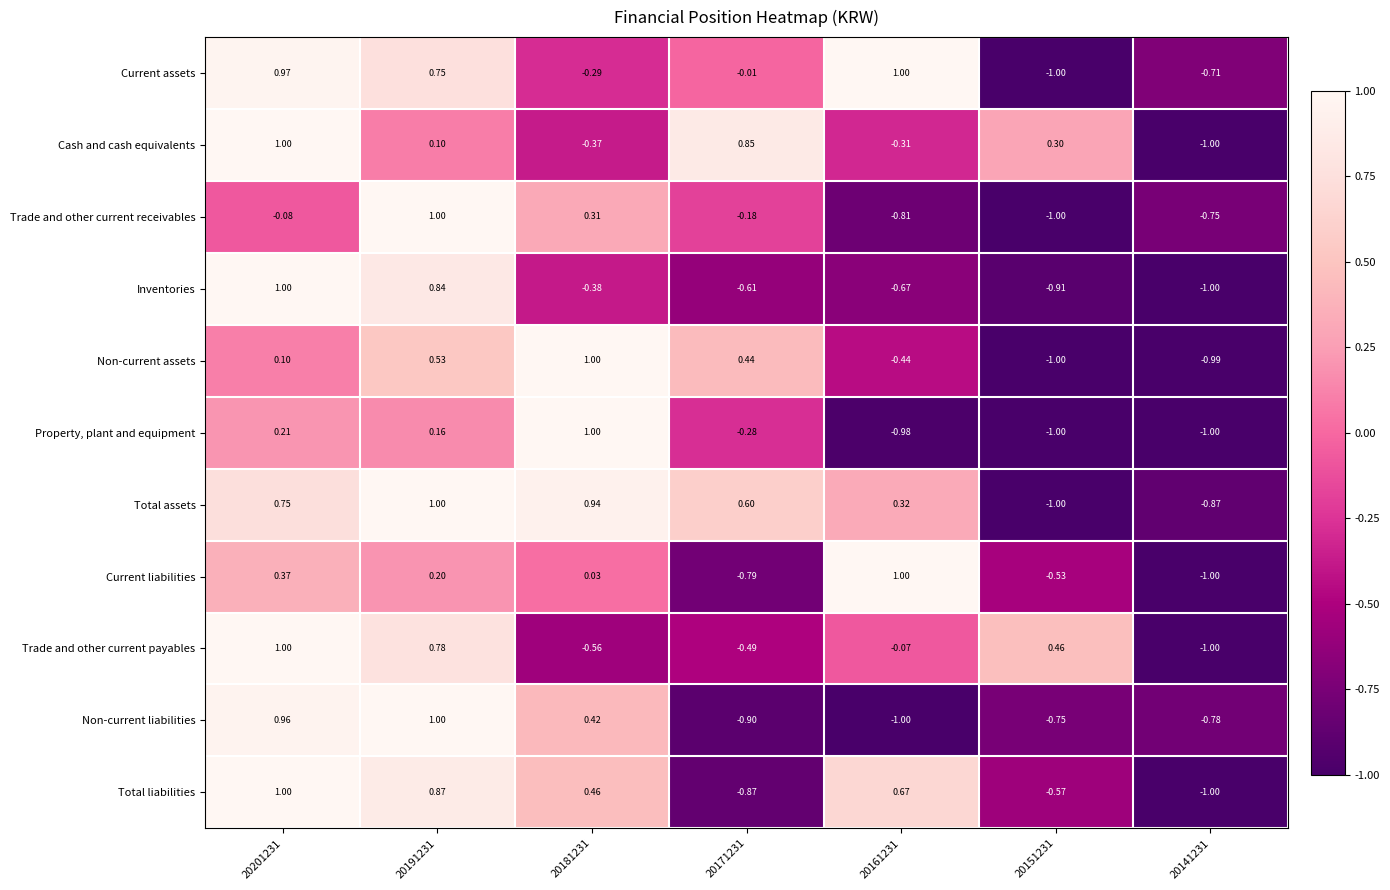

Between 20171231 and 20141231, which series saw the biggest shift?

Cash and cash equivalents